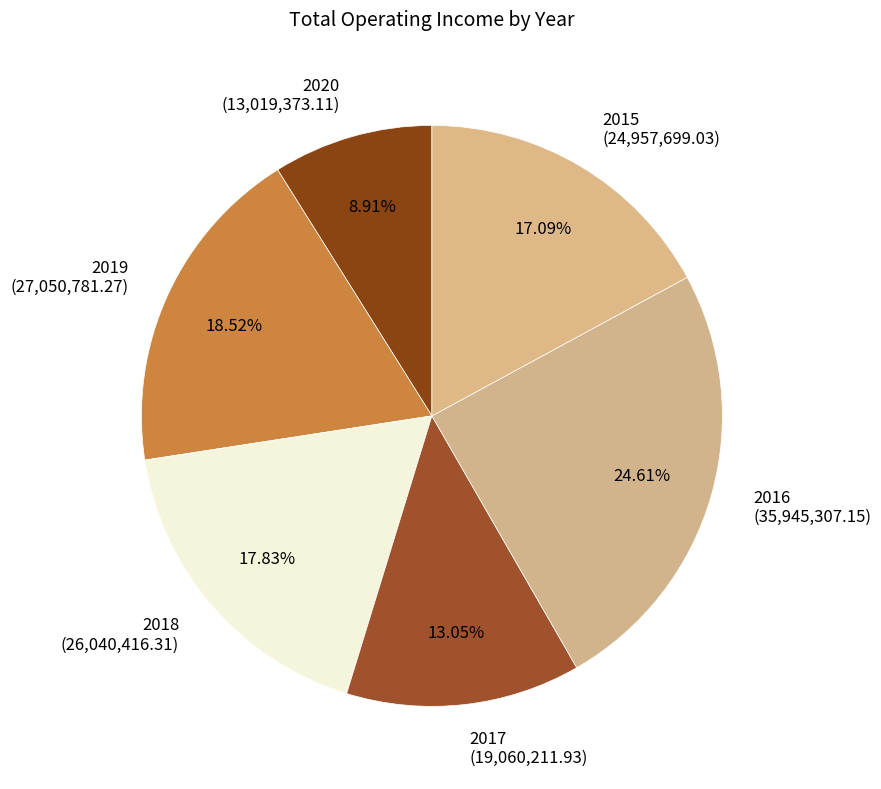

To the nearest percent, what portion does 2015 represent?

17%